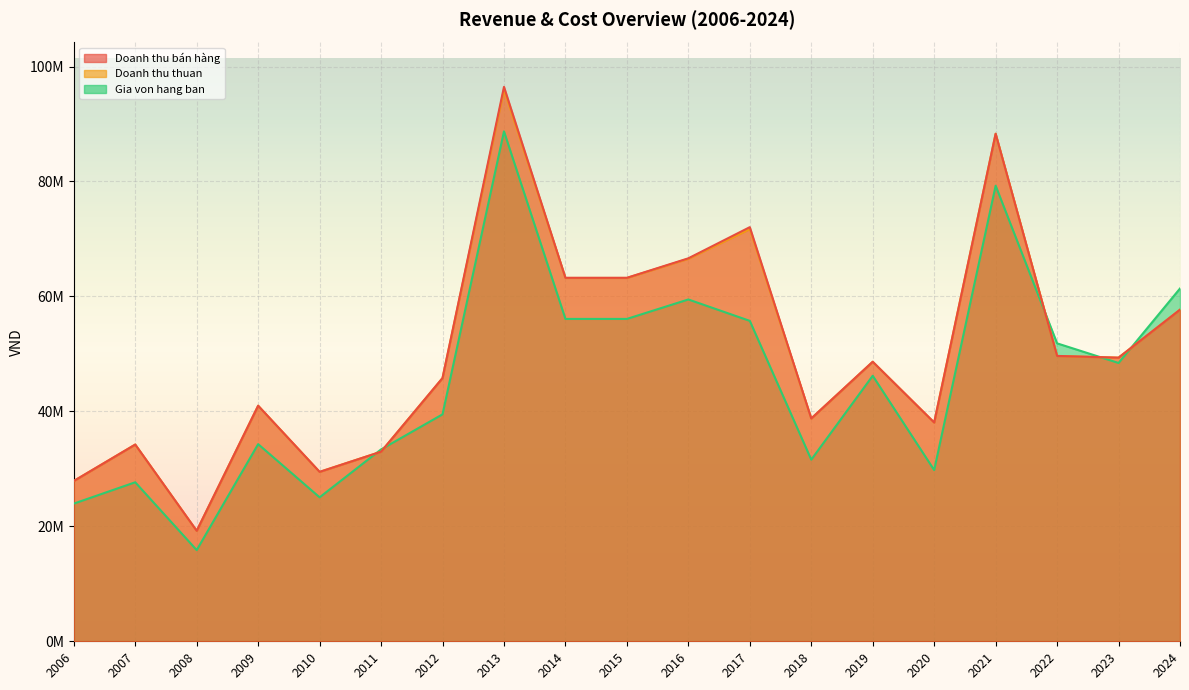

What is the value of the Doanh thu thuan point at the 9th from the left?

63213620